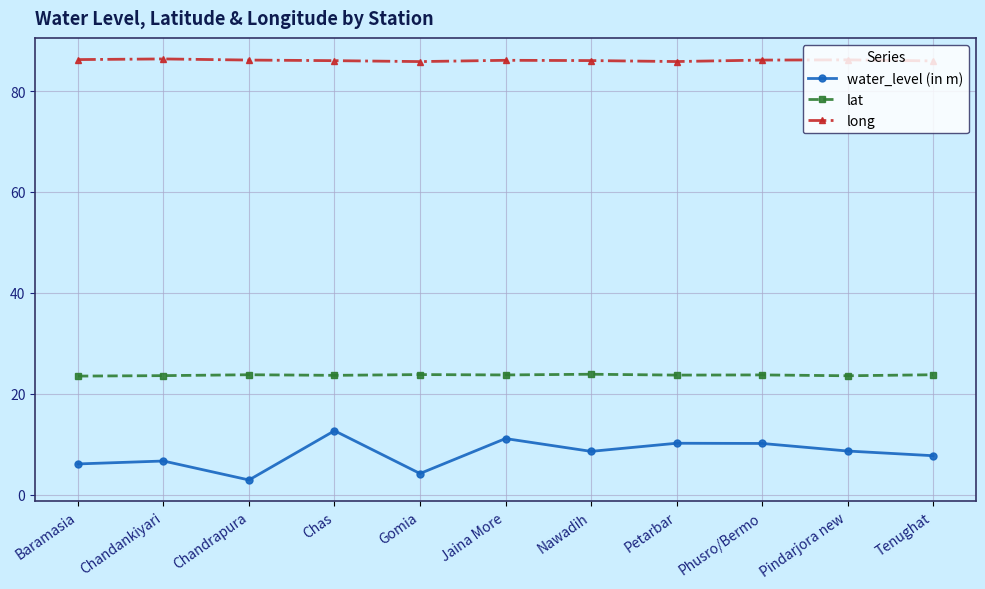

What value does the water_level (in m) series have at Gomia?

4.2